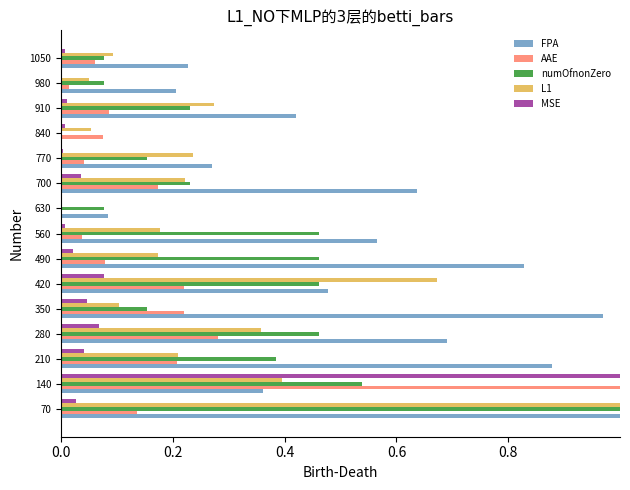

The value of FPA at 1050 is 0.4. True or false?

False